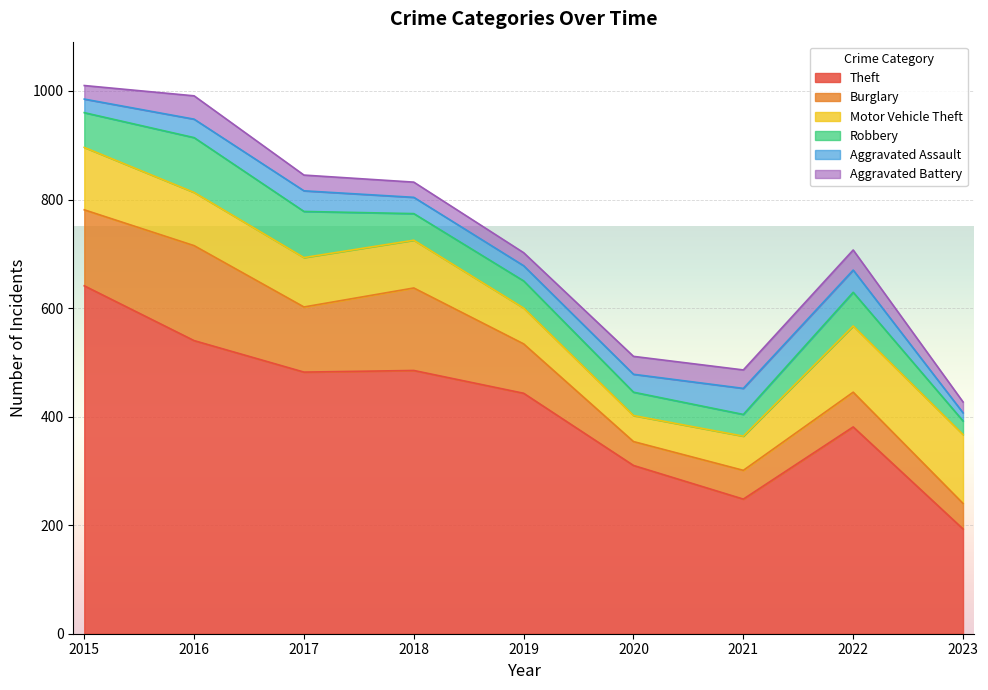

Reading left to right, transcribe all the data shown in this chart.

Theft: 2015=641	2016=540	2017=482	2018=485	2019=443	2020=310	2021=248	2022=381	2023=193
Burglary: 2015=140	2016=175	2017=120	2018=152	2019=91	2020=44	2021=53	2022=64	2023=47
Motor Vehicle Theft: 2015=115	2016=98	2017=91	2018=88	2019=66	2020=48	2021=63	2022=122	2023=127
Robbery: 2015=64	2016=101	2017=85	2018=49	2019=50	2020=43	2021=40	2022=62	2023=25
Aggravated Assault: 2015=25	2016=34	2017=38	2018=30	2019=28	2020=33	2021=48	2022=41	2023=15
Aggravated Battery: 2015=25	2016=43	2017=29	2018=28	2019=24	2020=33	2021=34	2022=37	2023=20